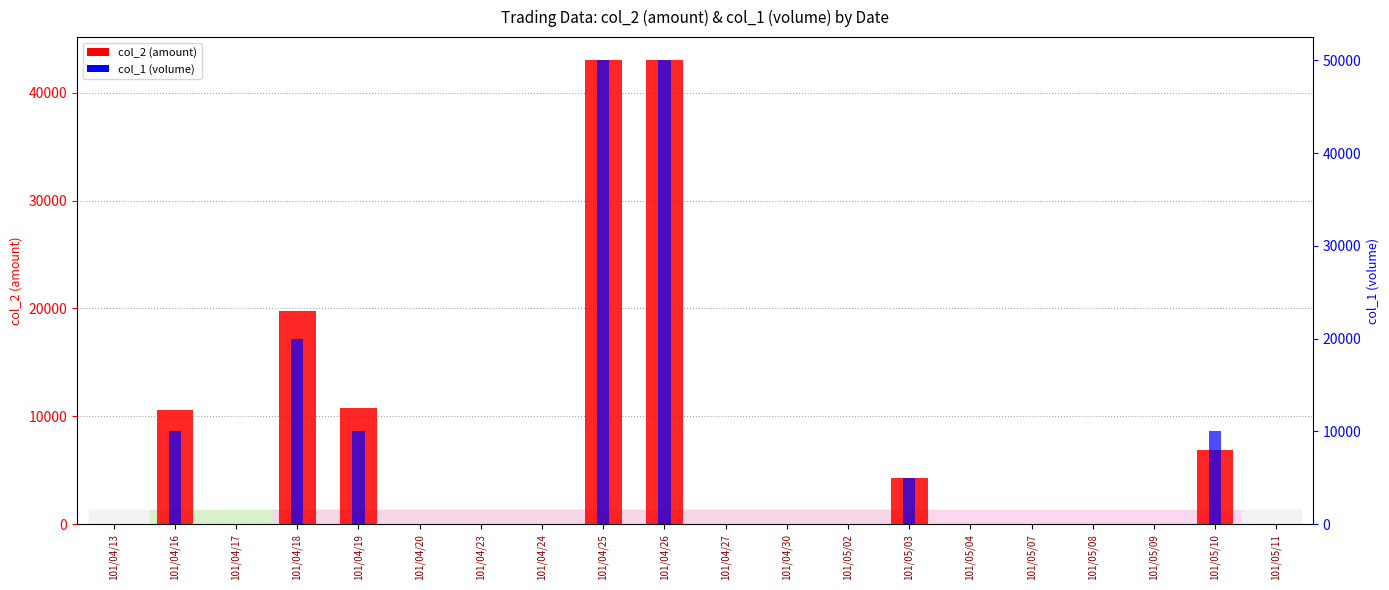

True or false: col_1 (volume) has a value of 17748 at 101/04/19.

False